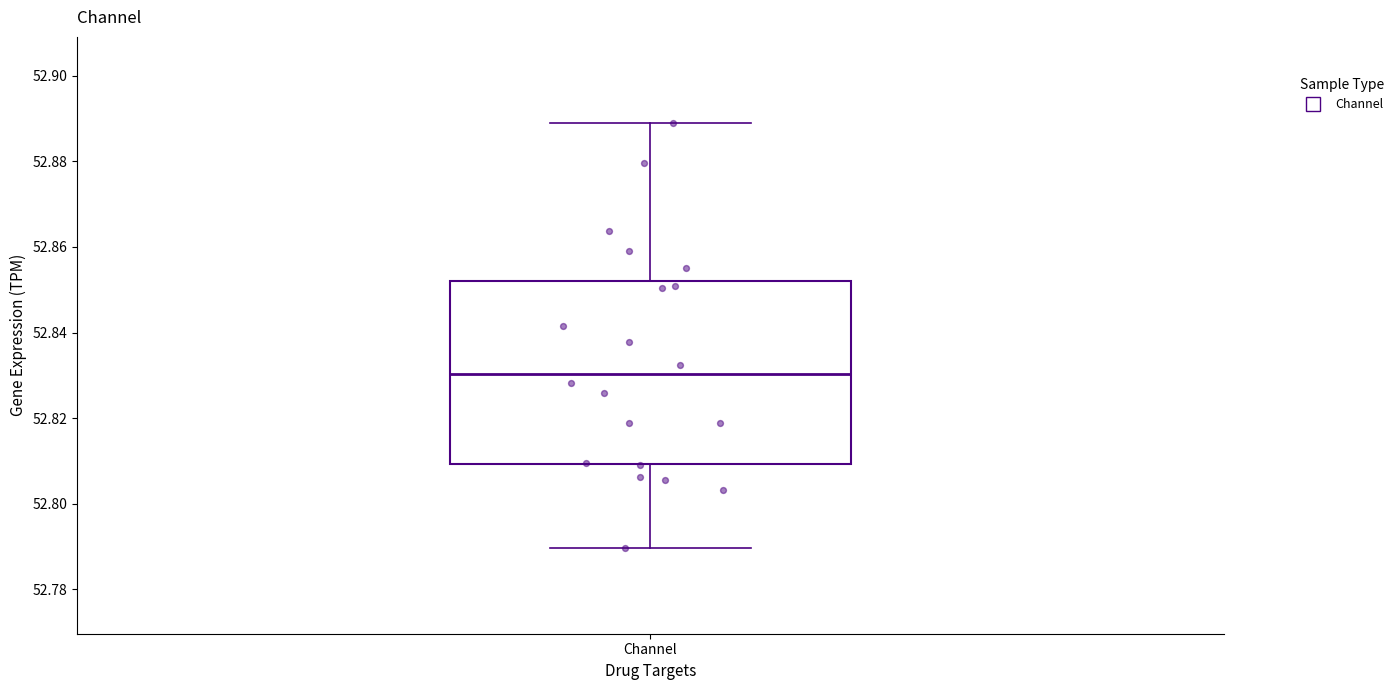

Where does the lower whisker of the box for Channel end on the y-axis? The values are not printed on the chart, so give them approximately, as read against the axis.

52.790